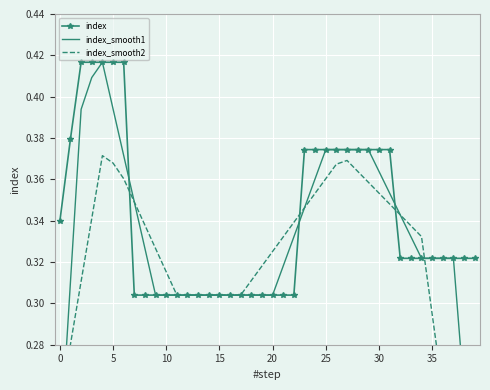

Count the number of categories in the chart.

40